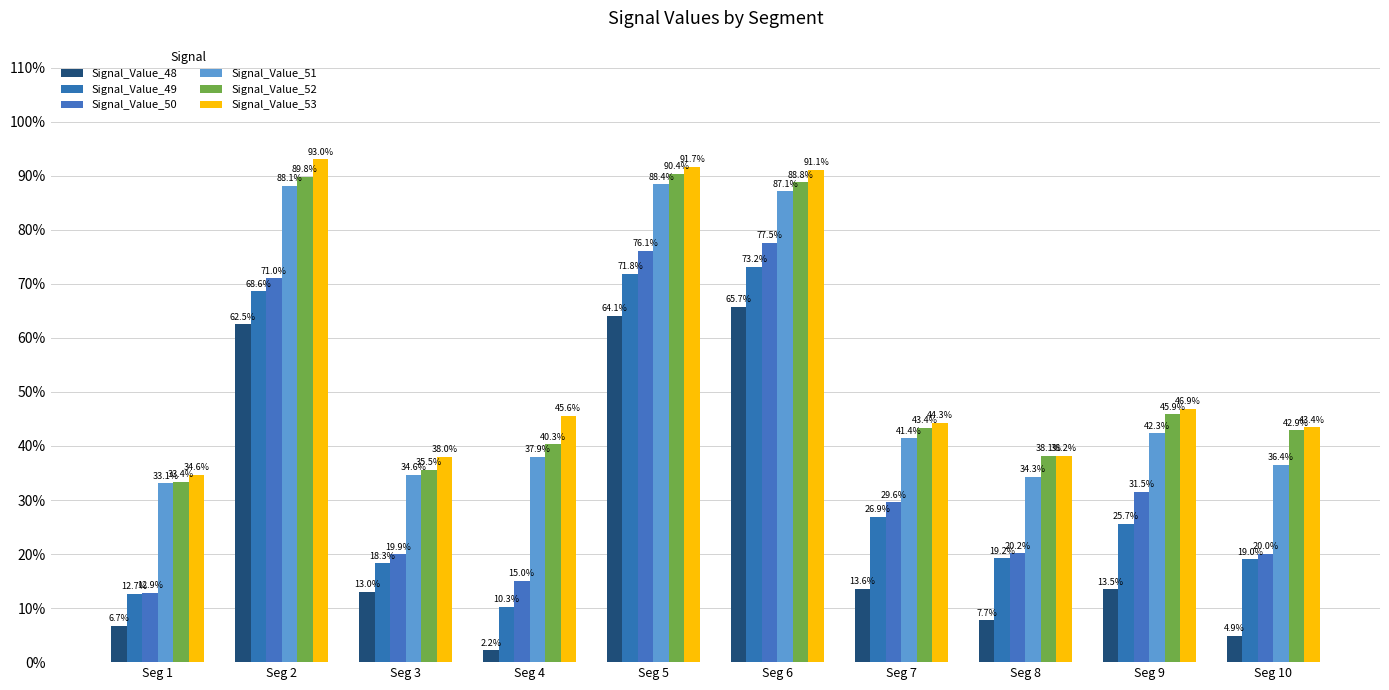

What are all the series names shown in the legend?

Signal_Value_48, Signal_Value_49, Signal_Value_50, Signal_Value_51, Signal_Value_52, Signal_Value_53